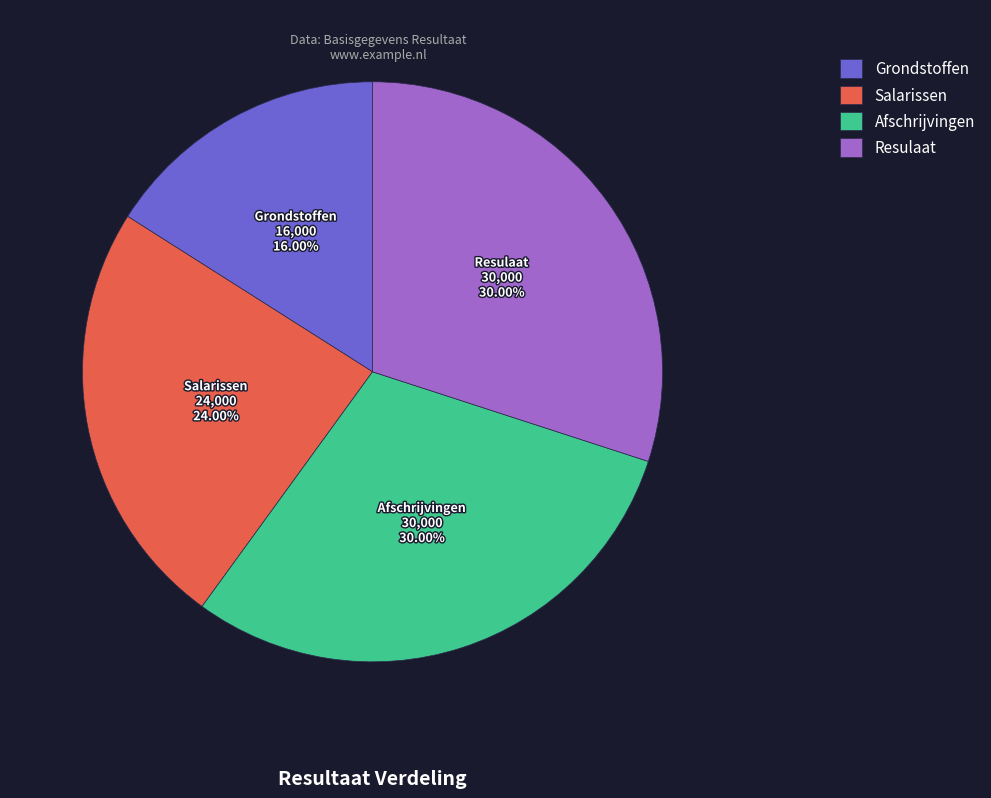

True or false: Resulaat accounts for 30% of the total.

True